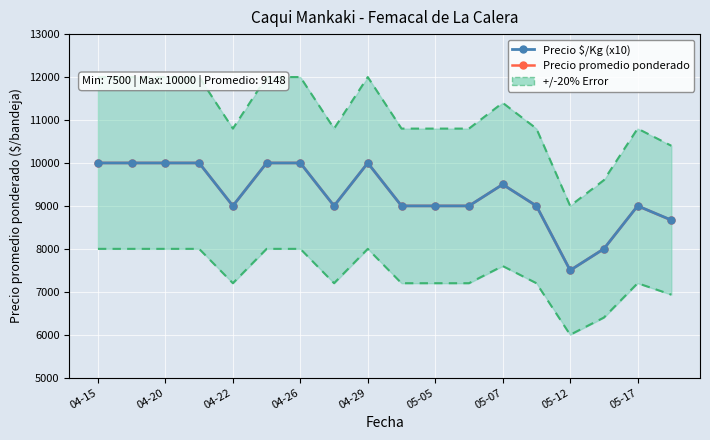

True or false: Precio $/Kg (x10) and Precio promedio ponderado intersect in this chart.

False